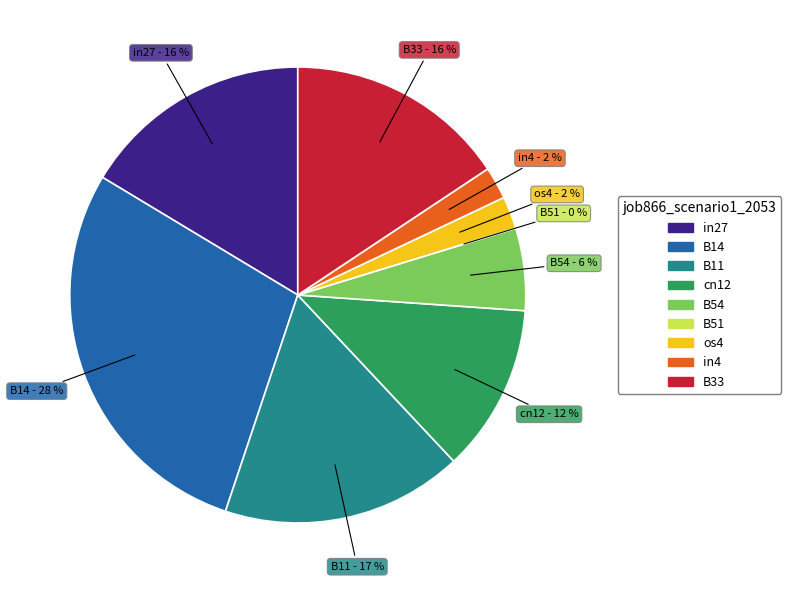

Combined, do in27 and cn12 account for over 50%?

No